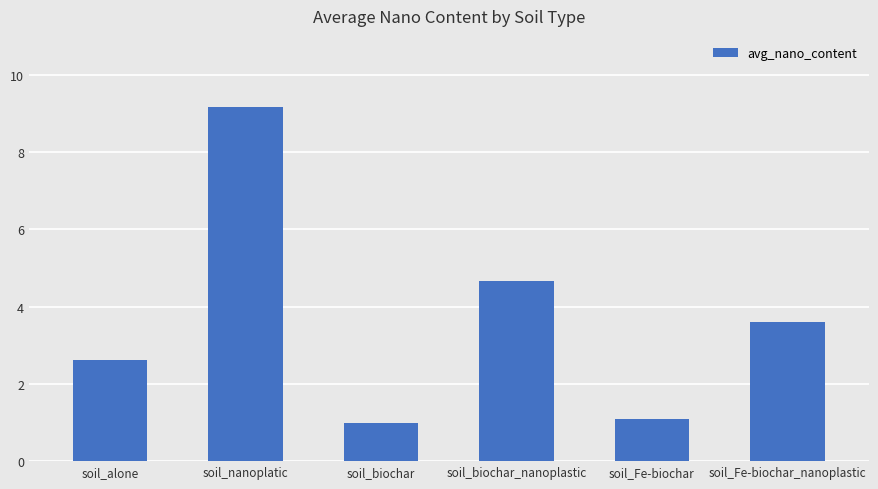

Where is the data nearest to the value 5?

soil_biochar_nanoplastic